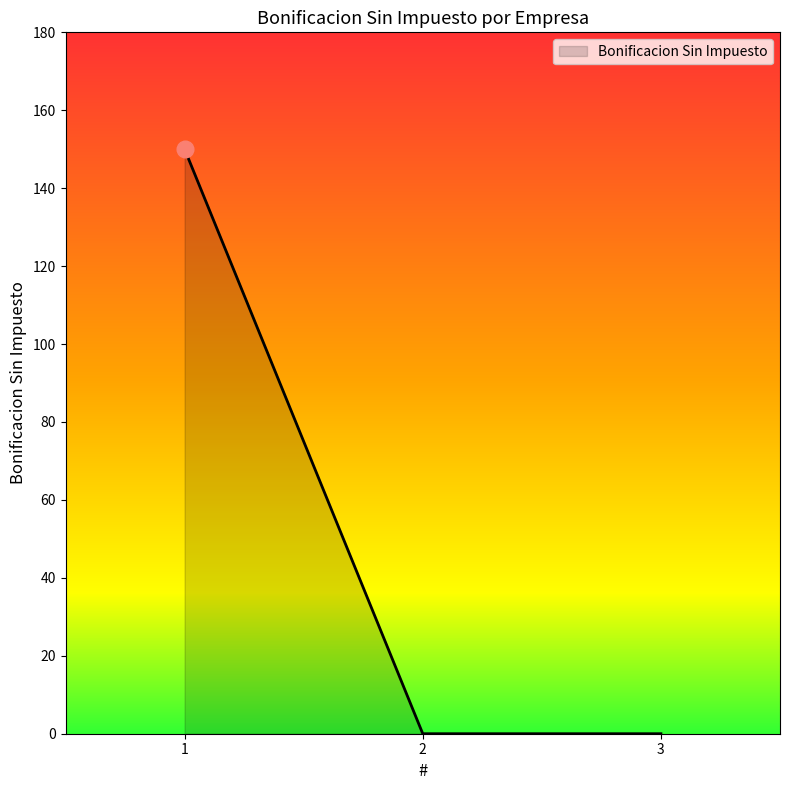

Count the number of categories in the chart.

3